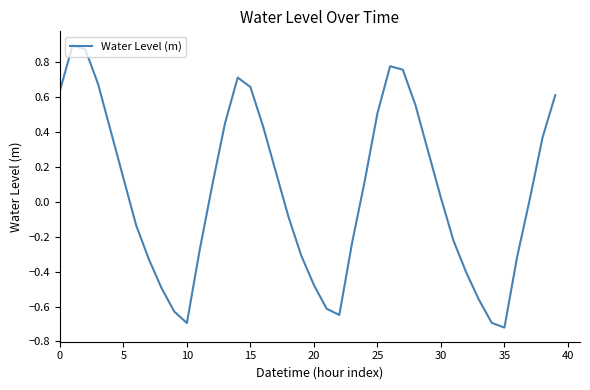

What is the difference between the maximum and minimum values?

1.6